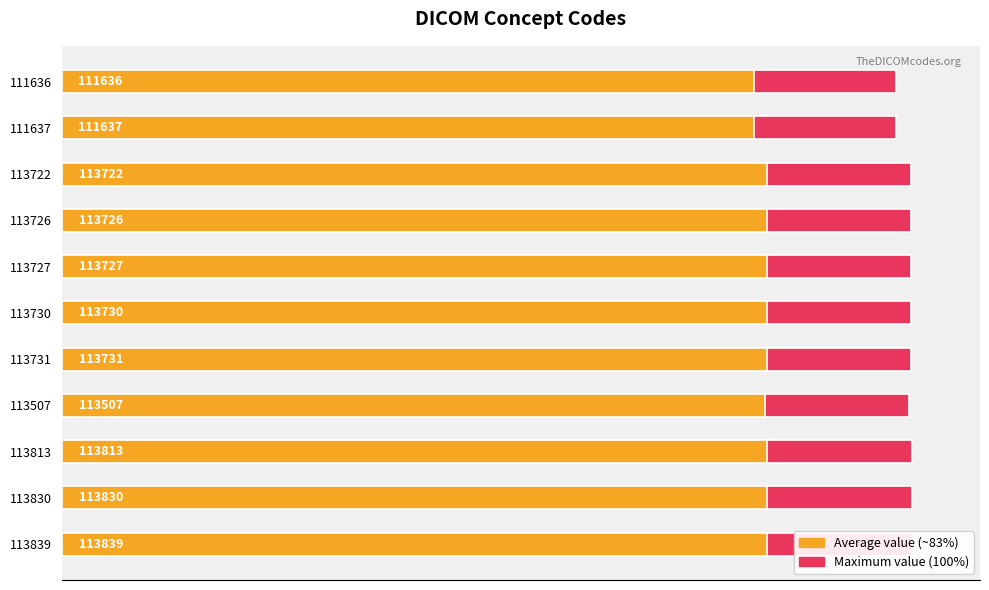

List the series in order of their peak value, highest first.

Concept Code (max), Concept Code (avg)